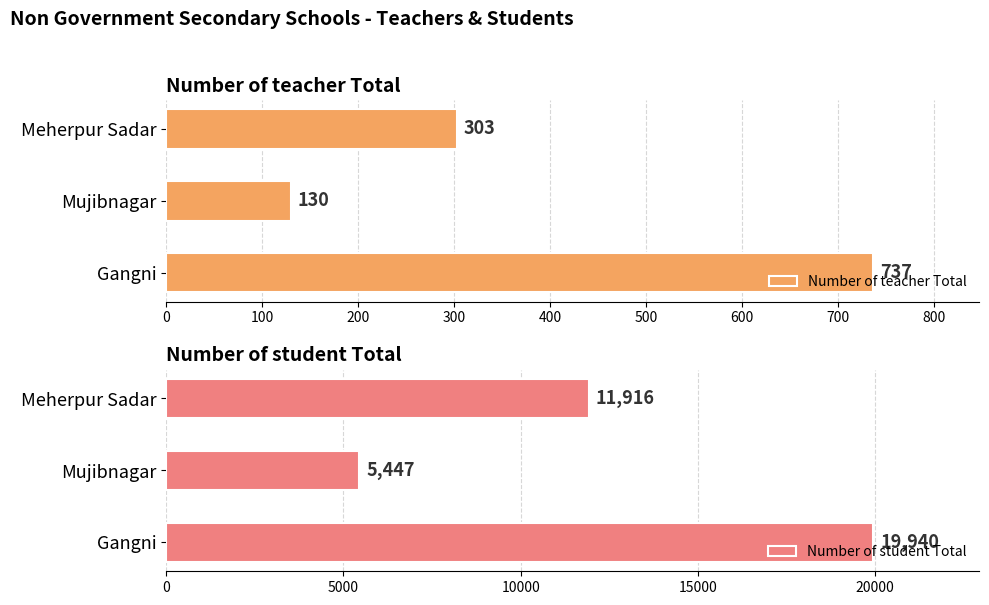

Rank the series by their average value, from highest to lowest.

Number of student Total, Number of teacher Total